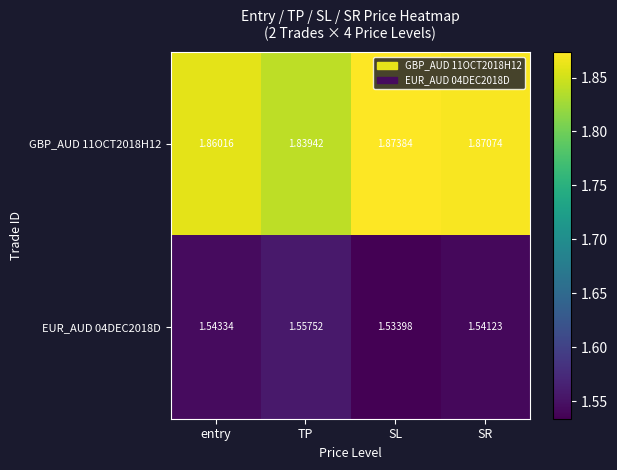

Which category has the lowest value in the EUR_AUD 04DEC2018D series?

SL